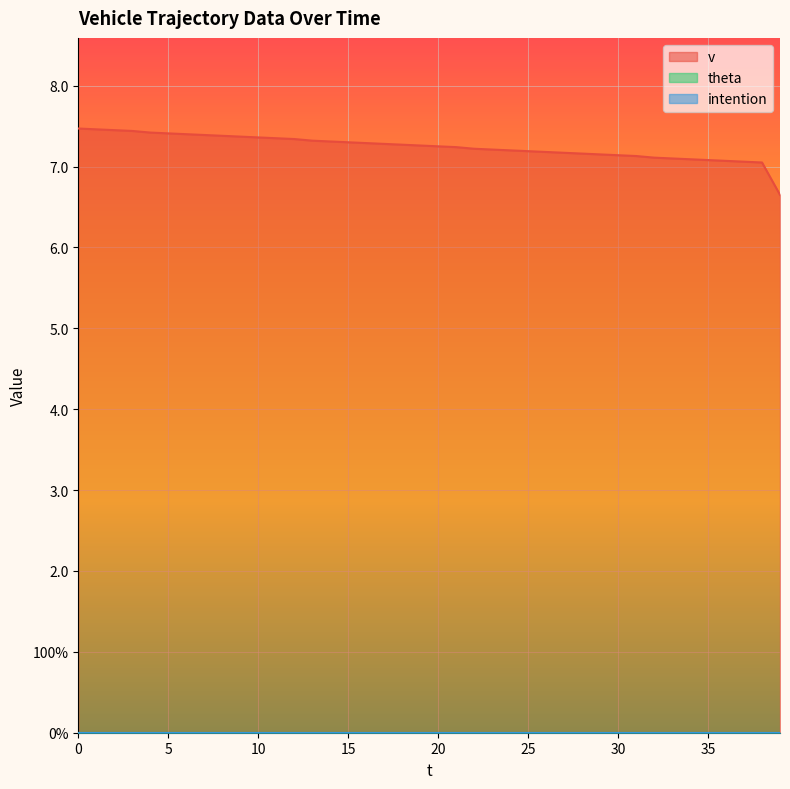

The theta series shows 0.0 at 26. True or false?

True